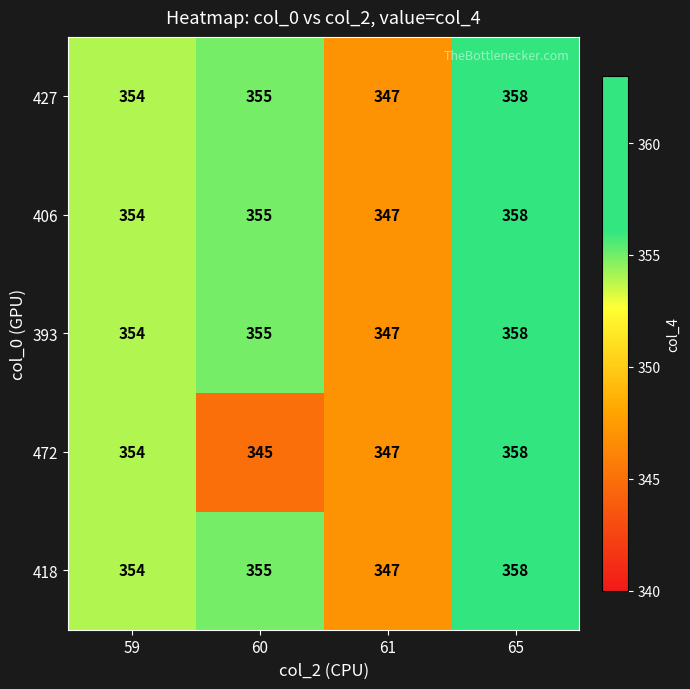

Which series has the widest spread of values?

472